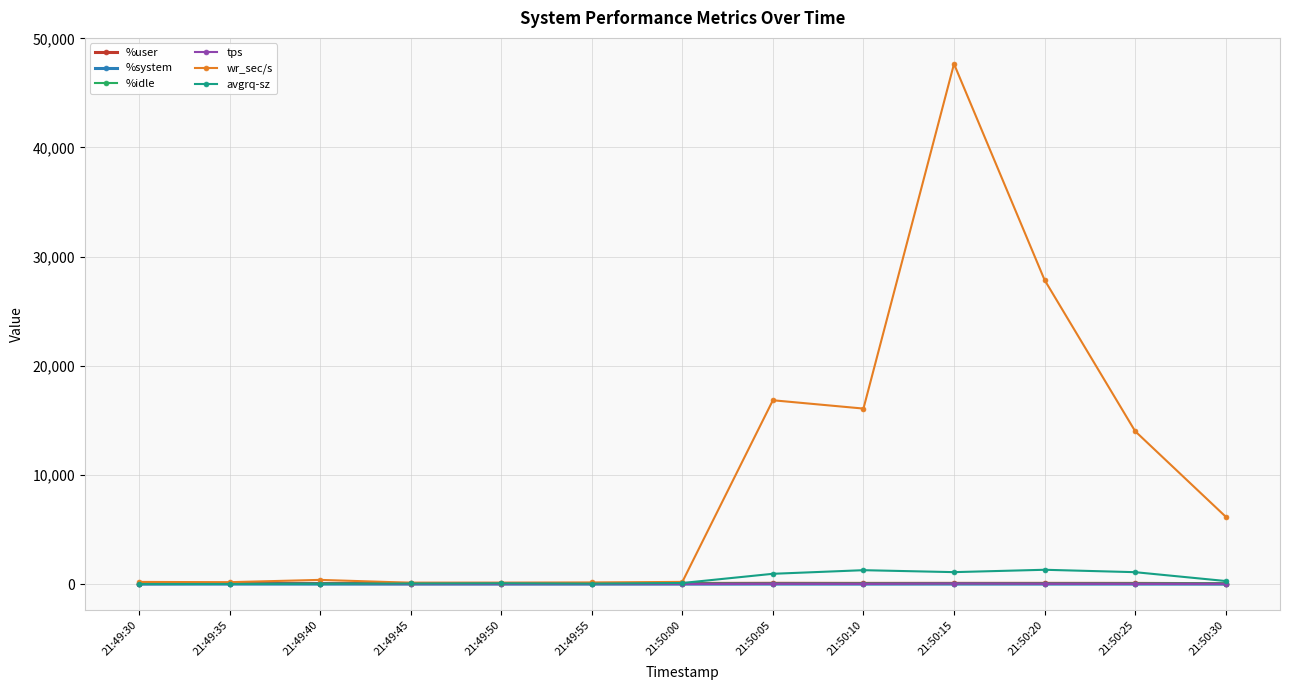

At which category does the chart reach its peak across all series?

21:50:15